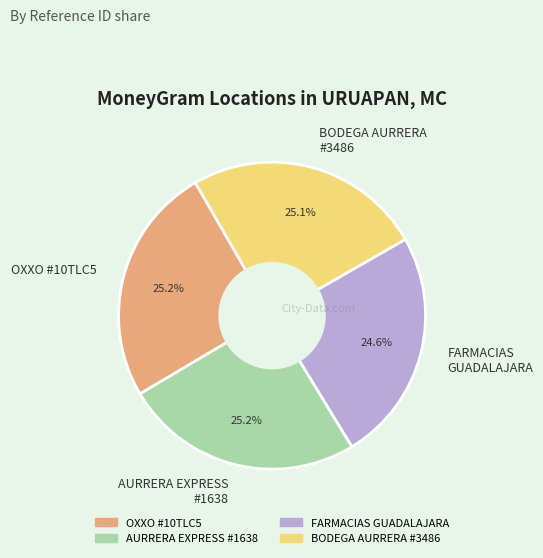

Count the number of slices in the pie.

4